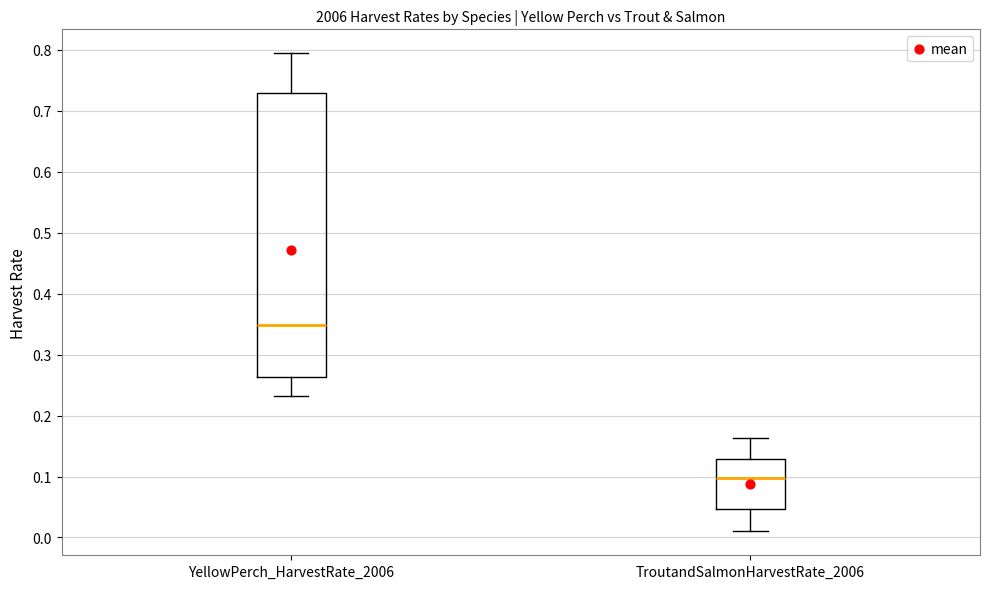

Reading left to right, transcribe this box plot: for each box, give where its median line is, the range the box spans, and where its two whiskers end, as read against the y-axis. The values are not printed on the chart, so give them approximately, as read against the axis.

YellowPerch_HarvestRate_2006: median 0.35, box 0.26 to 0.73, whiskers 0.23 to 0.79
TroutandSalmonHarvestRate_2006: median 0.10, box 0.05 to 0.13, whiskers 0.01 to 0.16